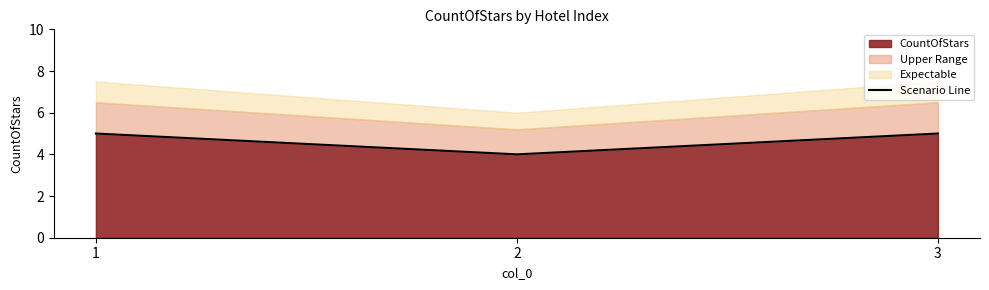

The chart shows a value of 9 at 3. True or false?

False